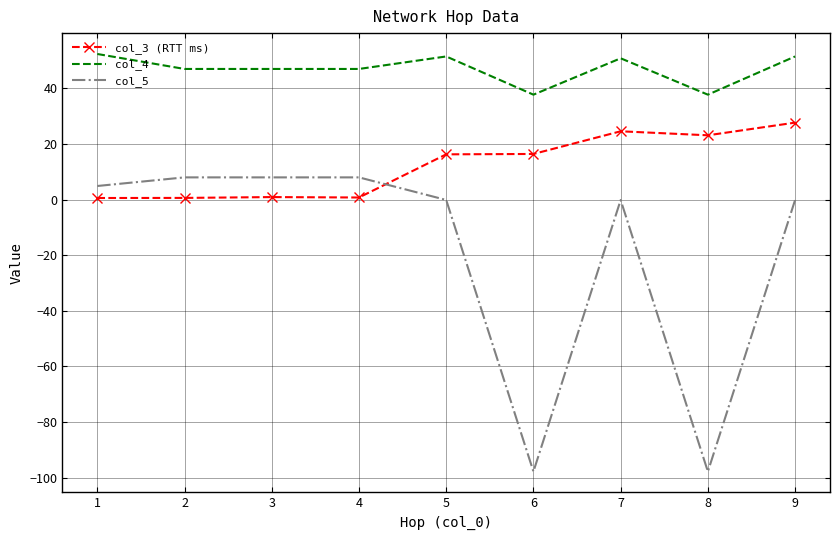

Which series changed the most between 1 and 6?

col_5